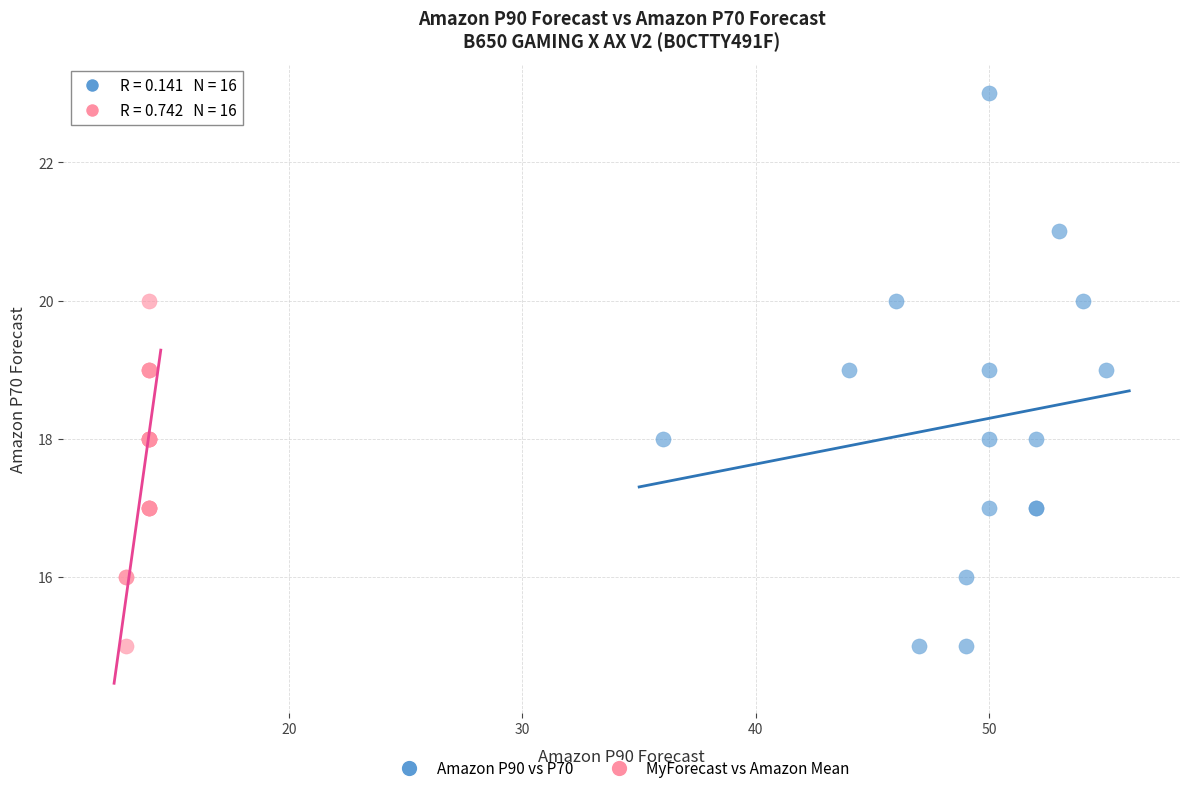

Which series has the widest spread of Y values?

Amazon P90 vs P70